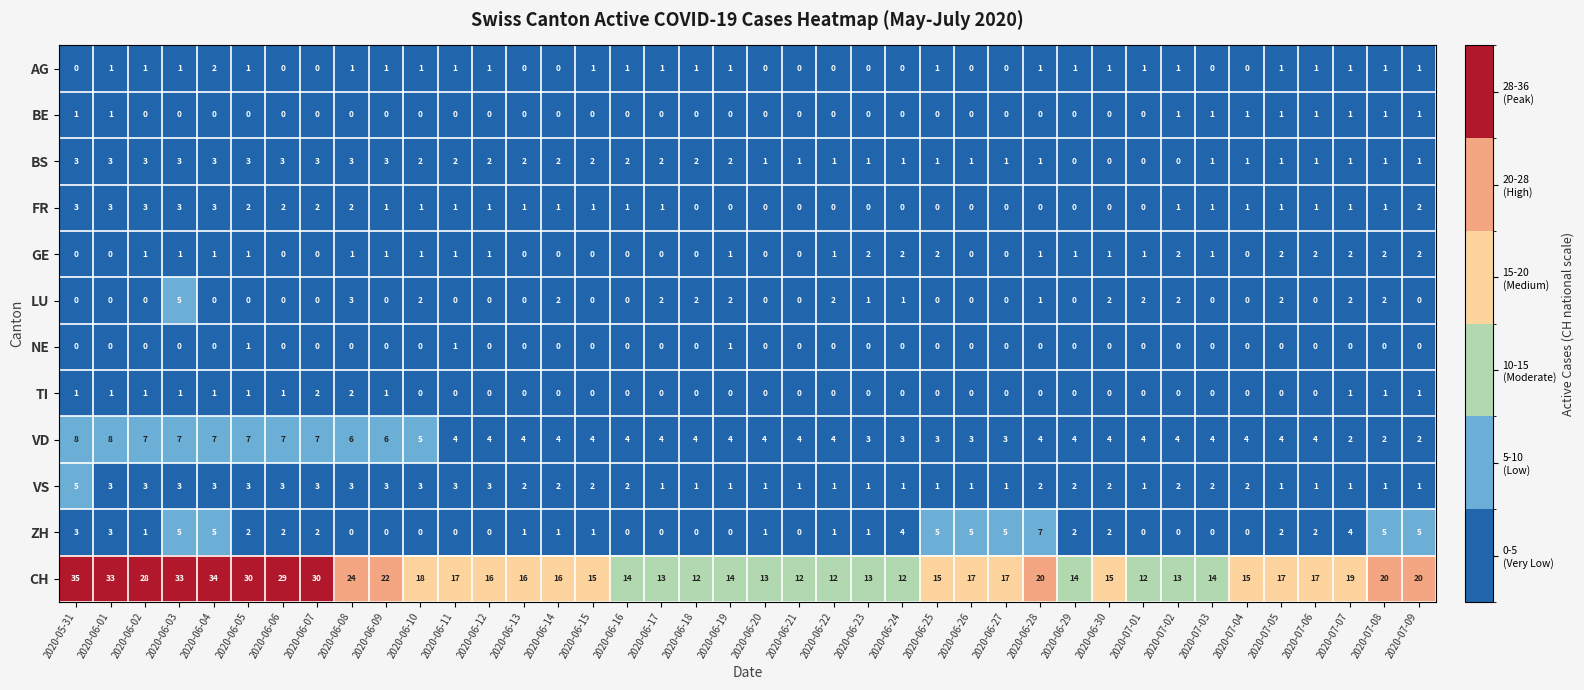

Count the LU values in the range 0 to 2.

38